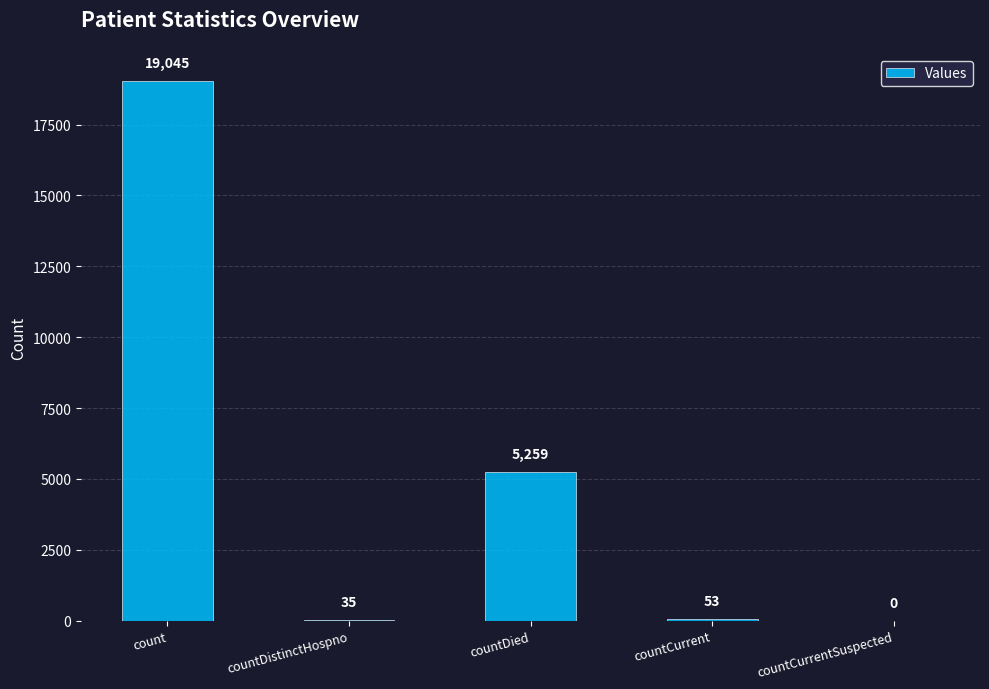

True or false: the data shows 35 at countDistinctHospno.

True